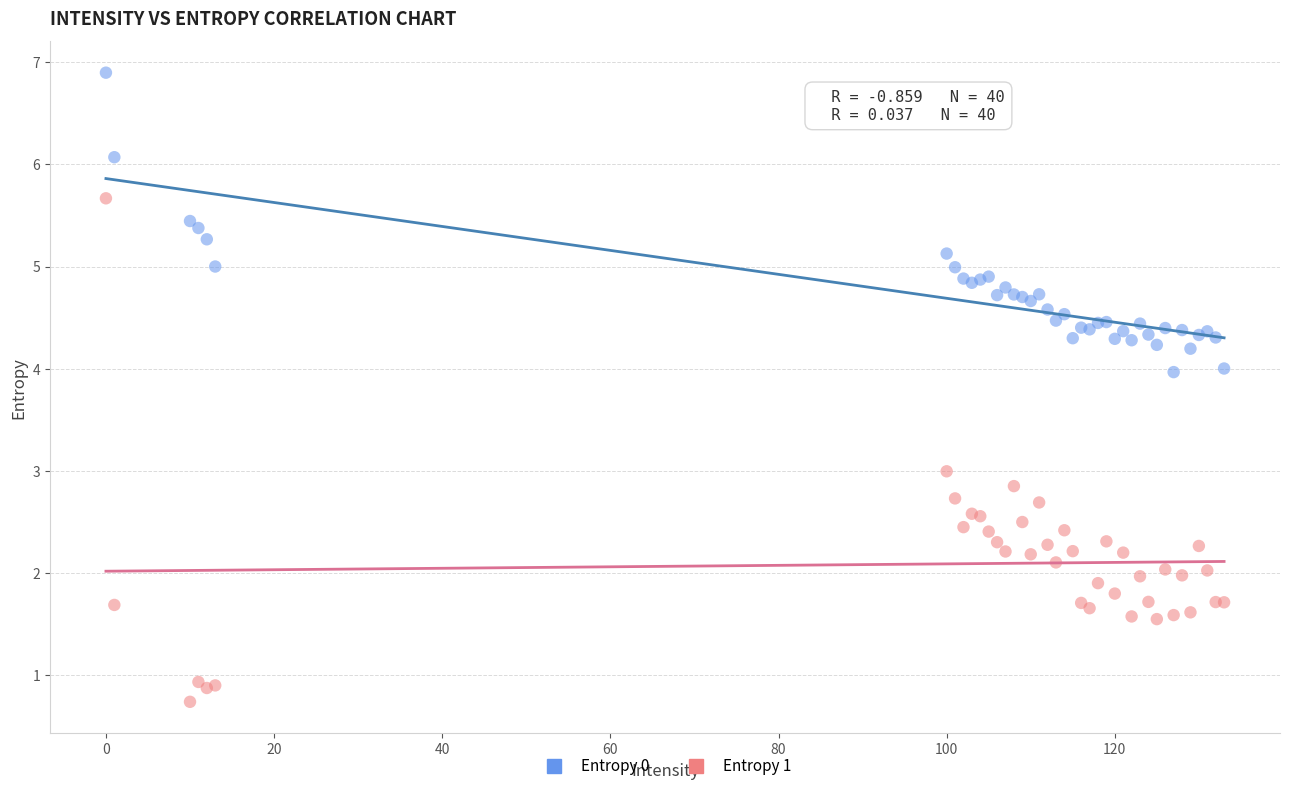

Which series has the widest spread of Y values?

Entropy 1